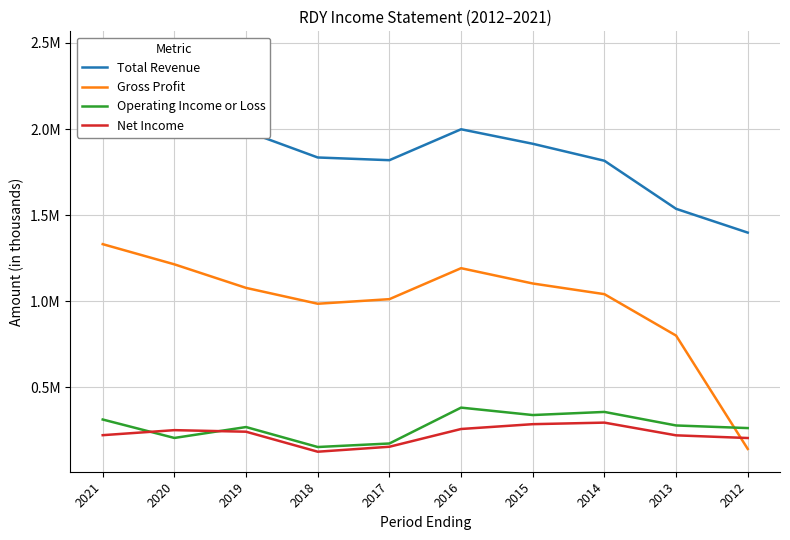

How many values in the Net Income series exceed 242800?

4